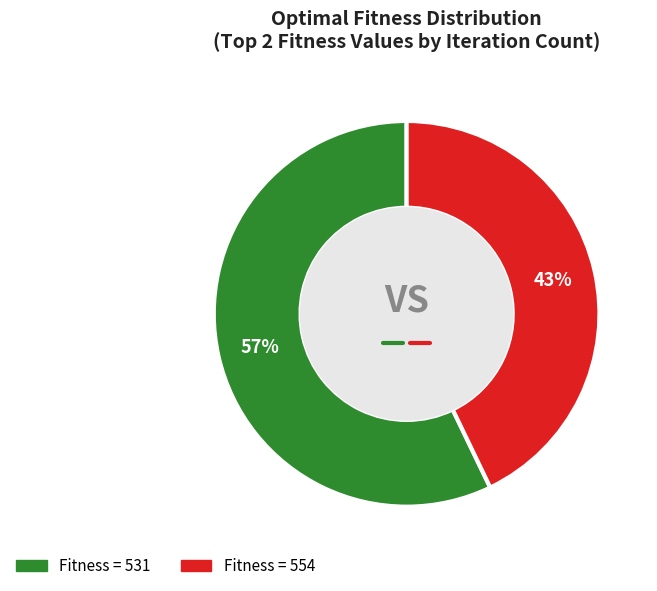

How many slices are in this pie chart?

2